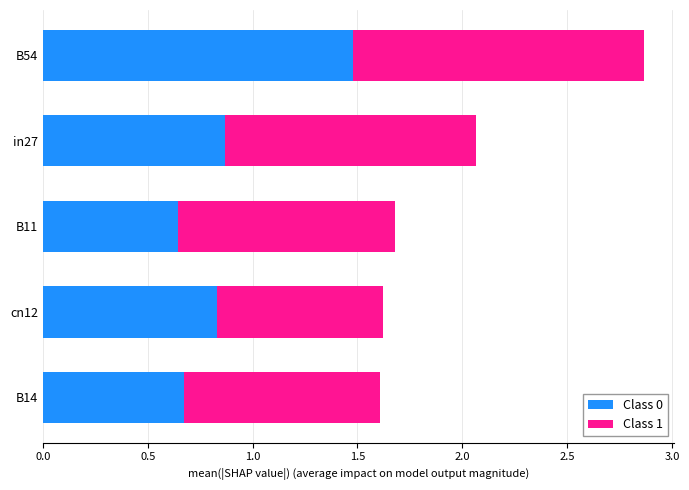

At which label does Class 0 reach its peak?

B54